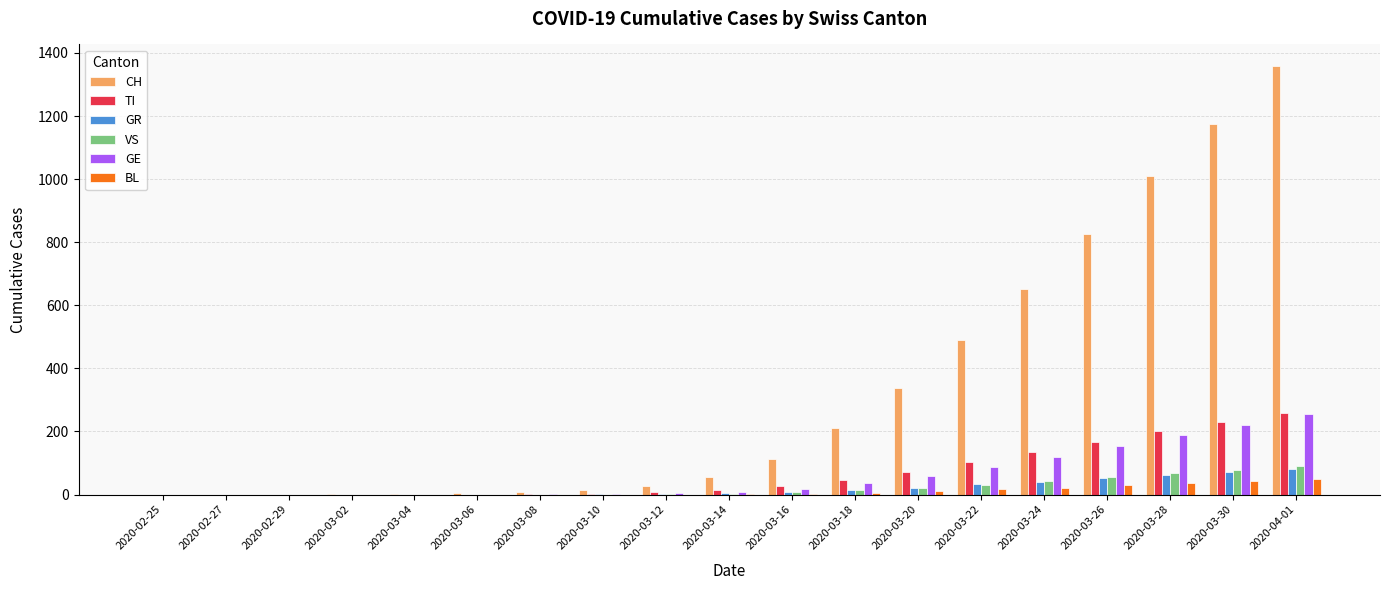

How many groups of bars are there?

19